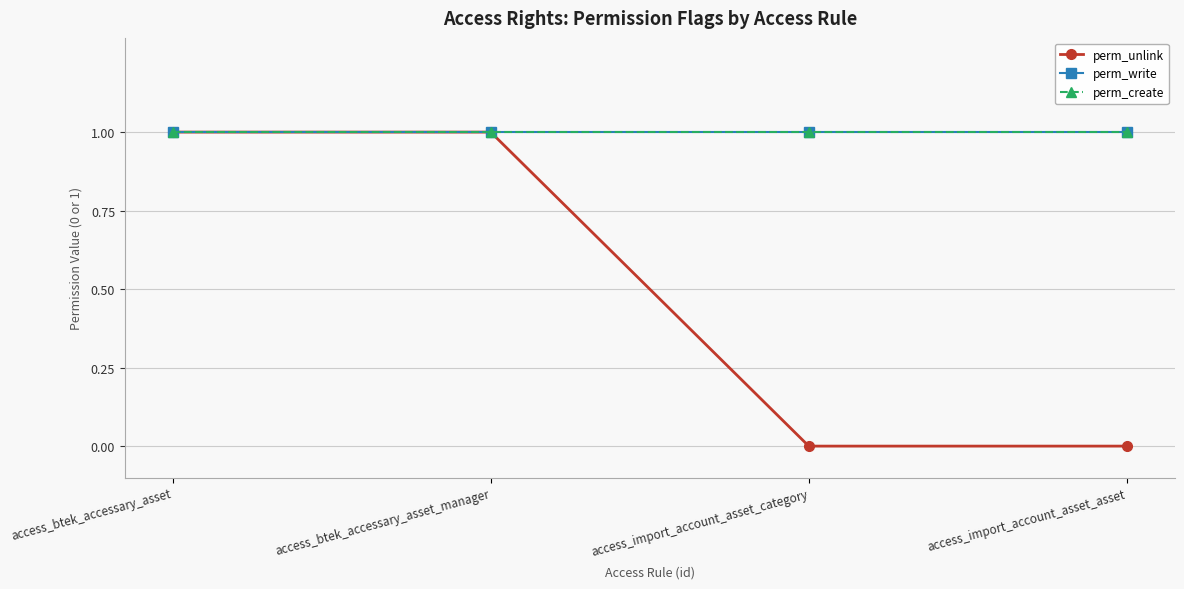

Is this an area chart (filled region under the line)?

No